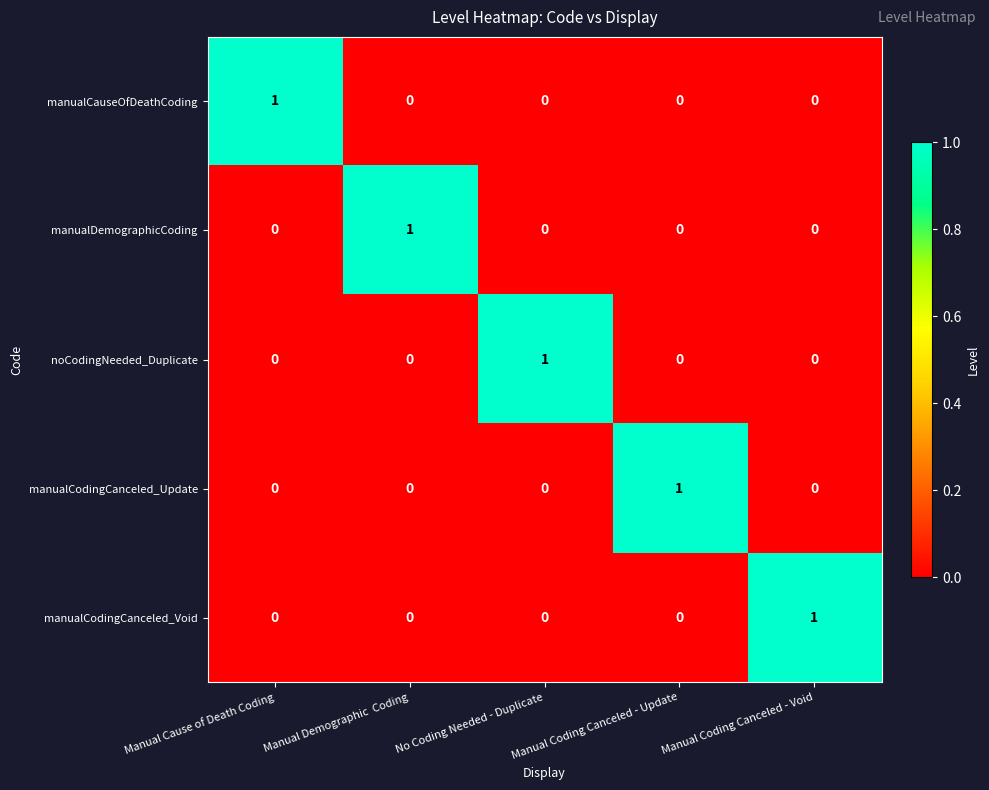

True or false: manualCodingCanceled_Update has a value of 1 at Manual Coding Canceled - Update.

True